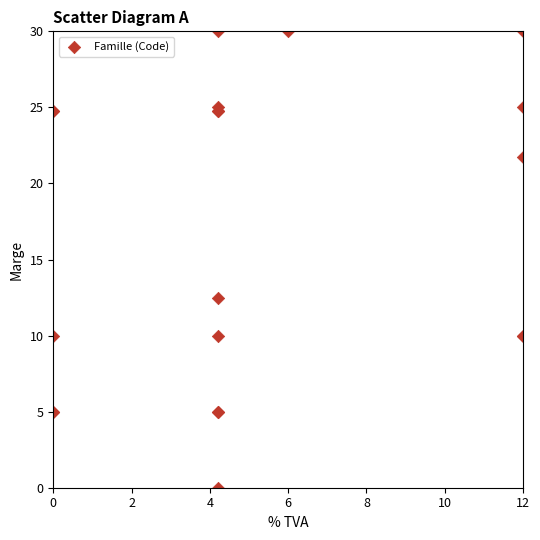

What Y value in the scatter plot is closest to 15?

12.5